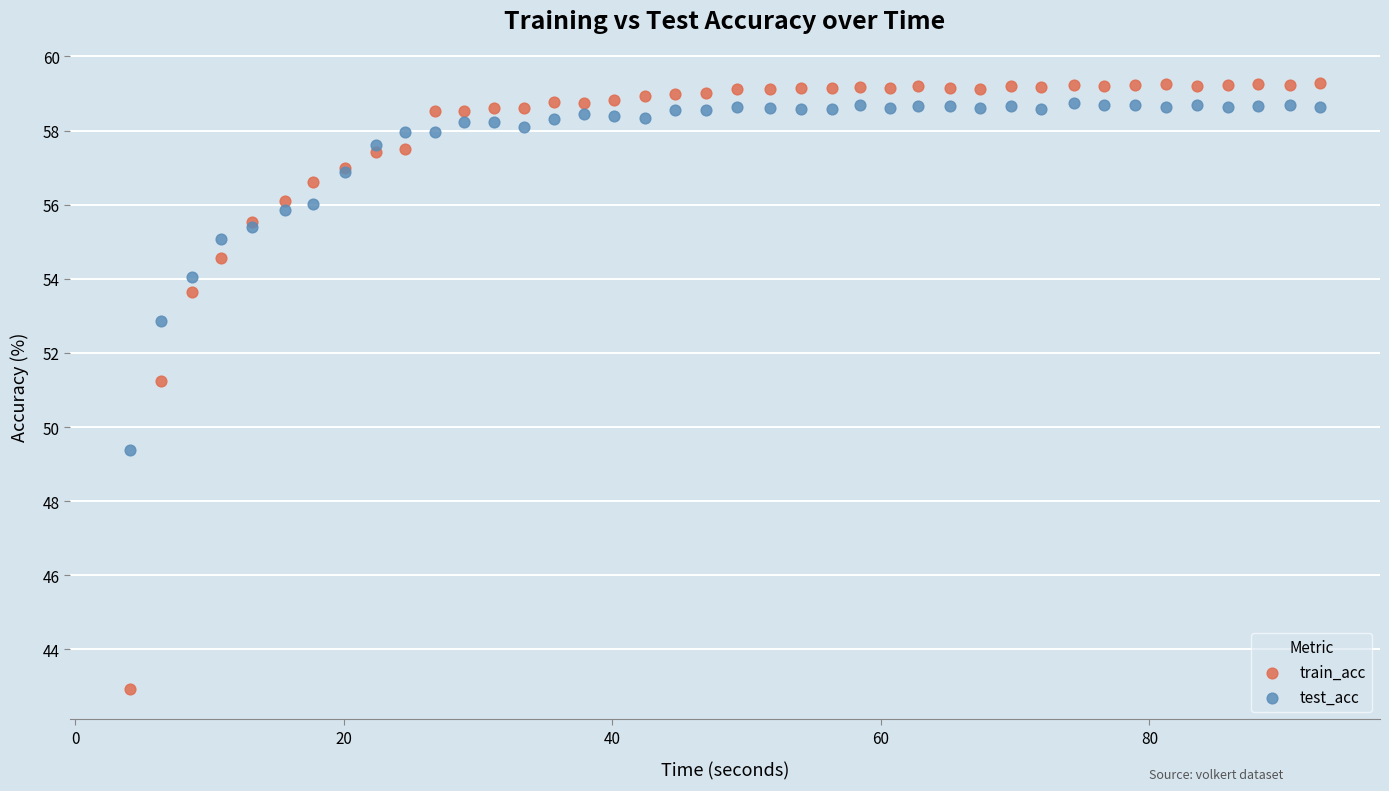

What are all the series names shown in the legend?

train_acc, test_acc